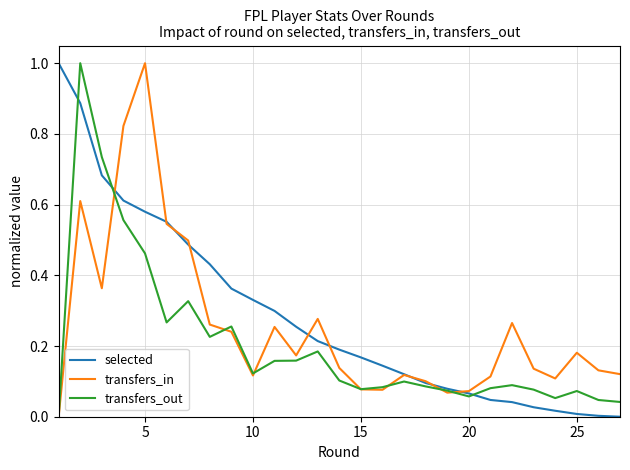

Rank the series by their average value, from highest to lowest.

selected, transfers_in, transfers_out